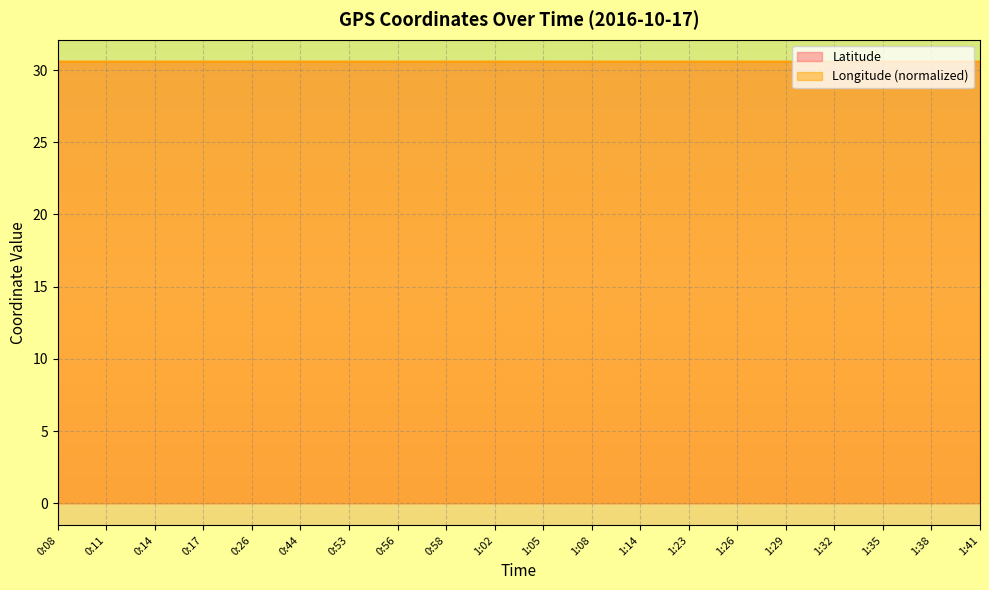

How many interior local peaks does the Longitude series have?

6